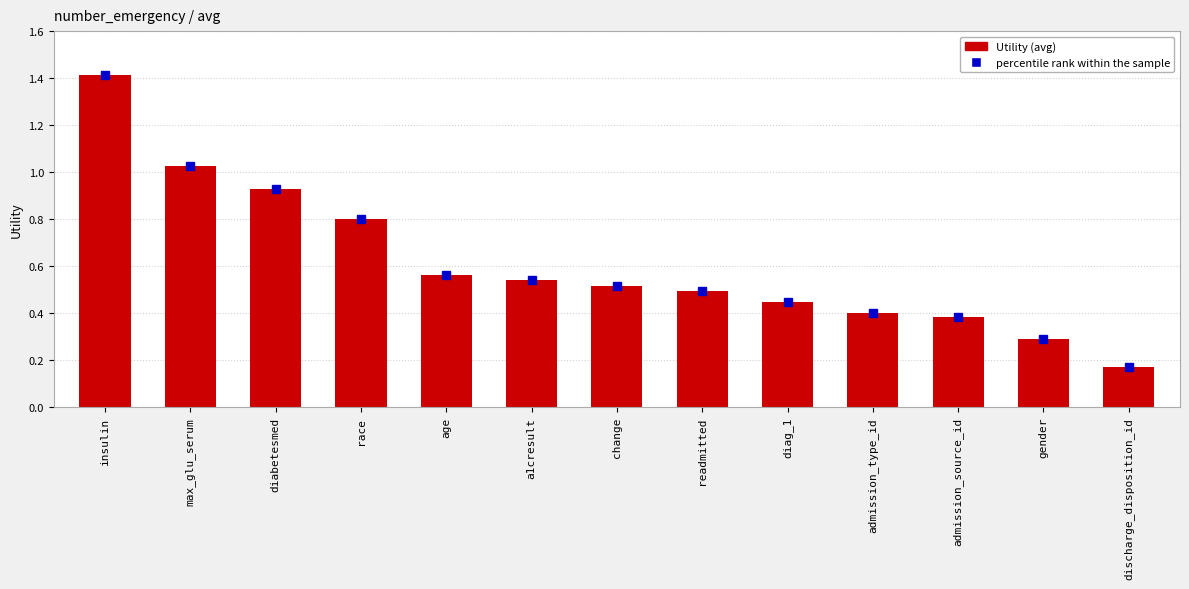

Does the chart contain any negative values?

No